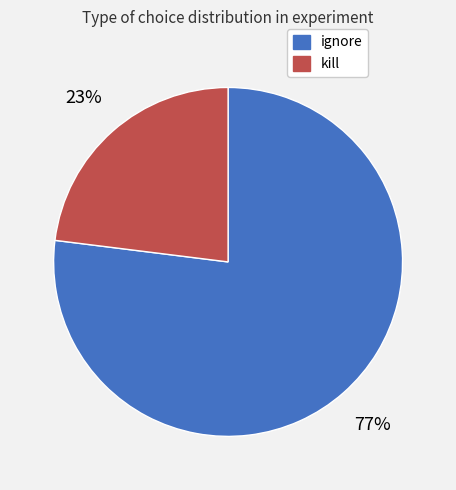

To the nearest percent, what percentage of the pie is ignore?

77%